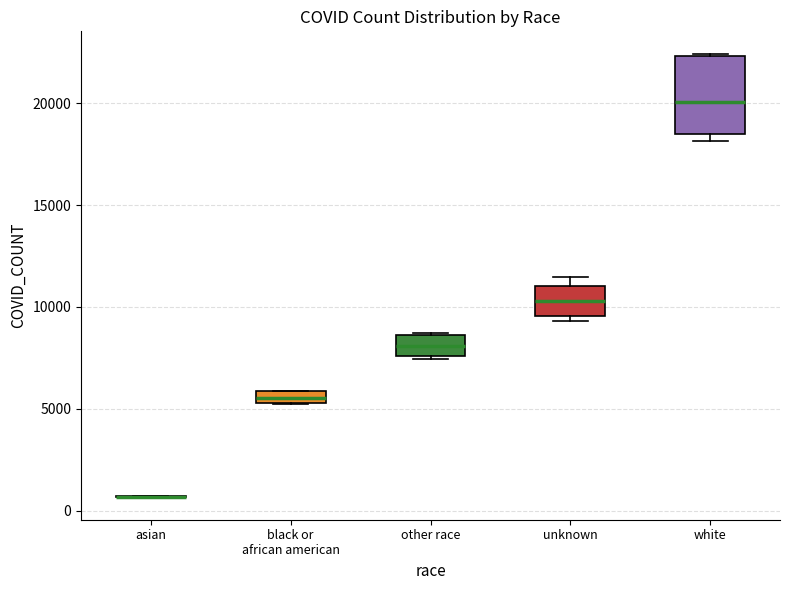

Comparing the boxes themselves (not the whiskers), which one is the tallest?

white